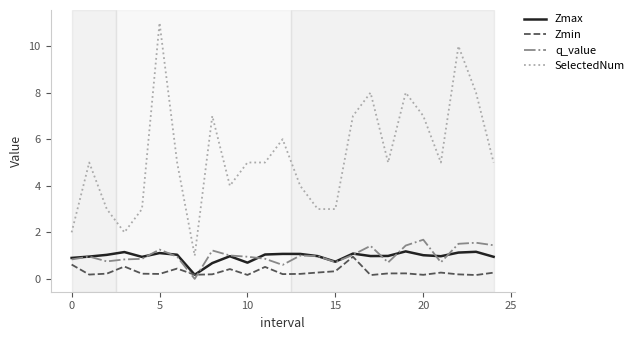

Which series has the largest total across all categories?

SelectedNum